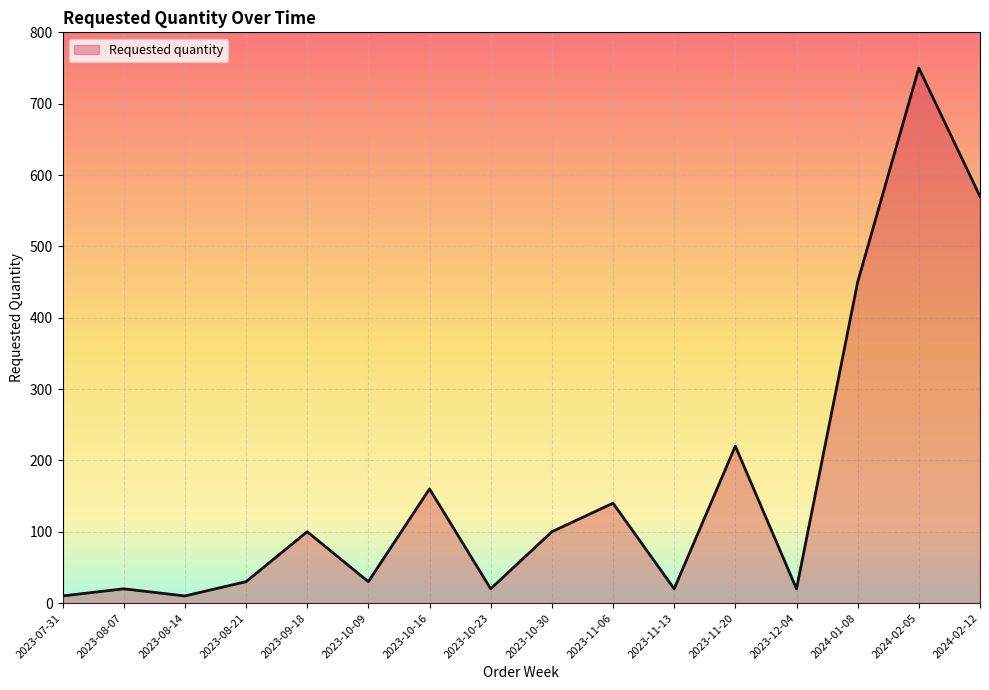

What is the difference between the maximum and minimum values?

740